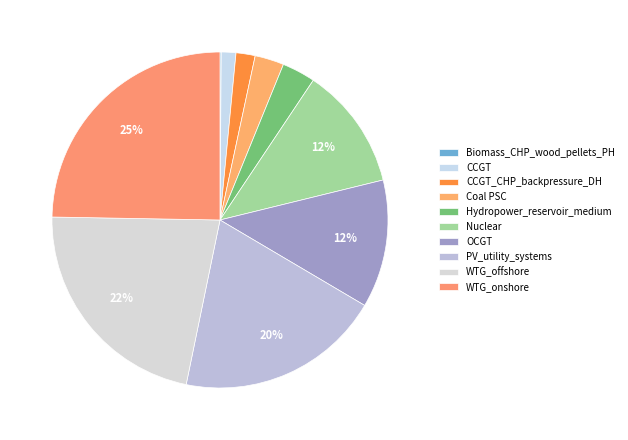

What portion of the pie excludes WTG_onshore?

75.3%